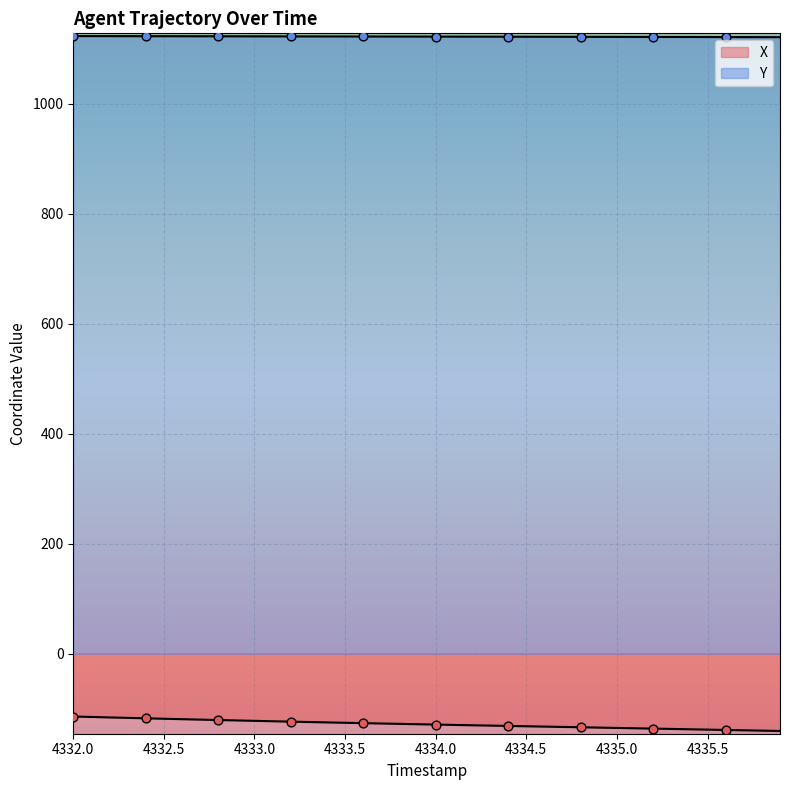

Which series contains the highest Y value?

Y